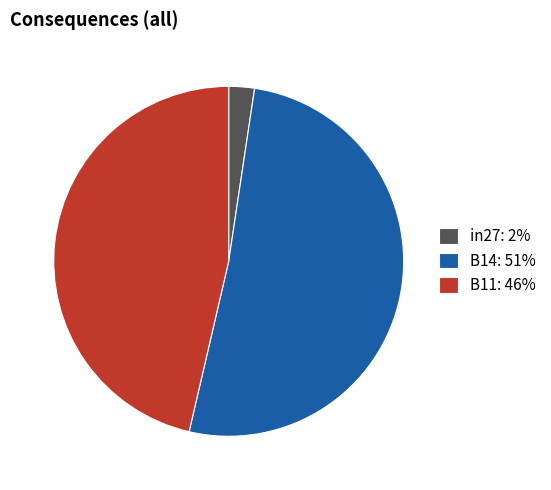

Which slice is the largest?

B14